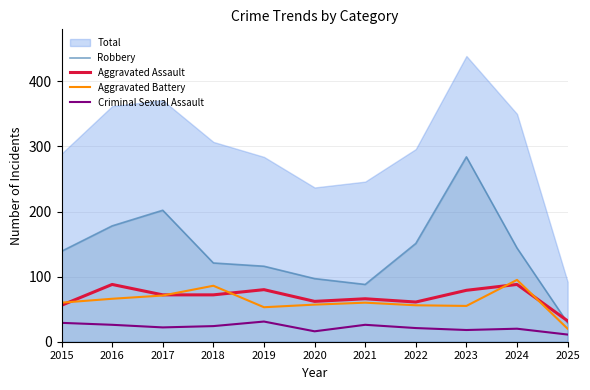

What is the average value of the Criminal Sexual Assault series?

22